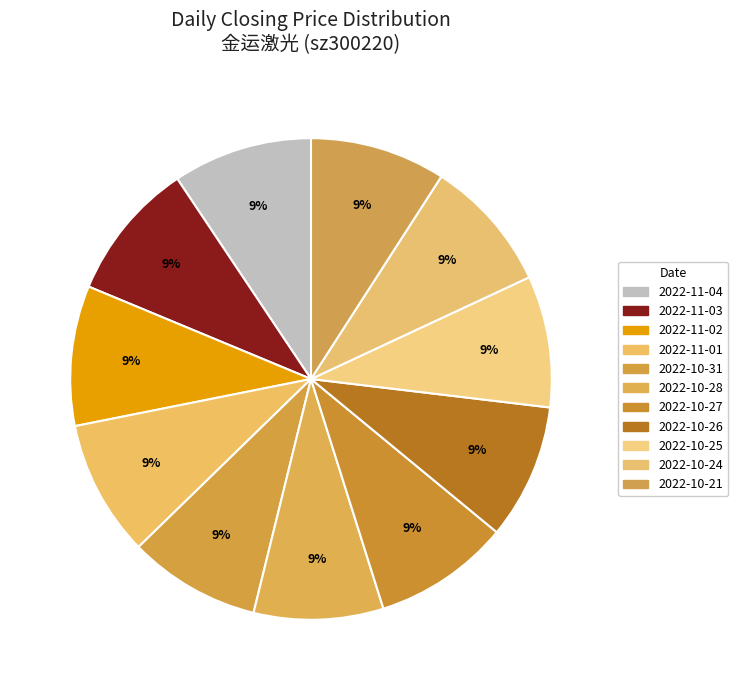

How many segments does this pie chart have?

11